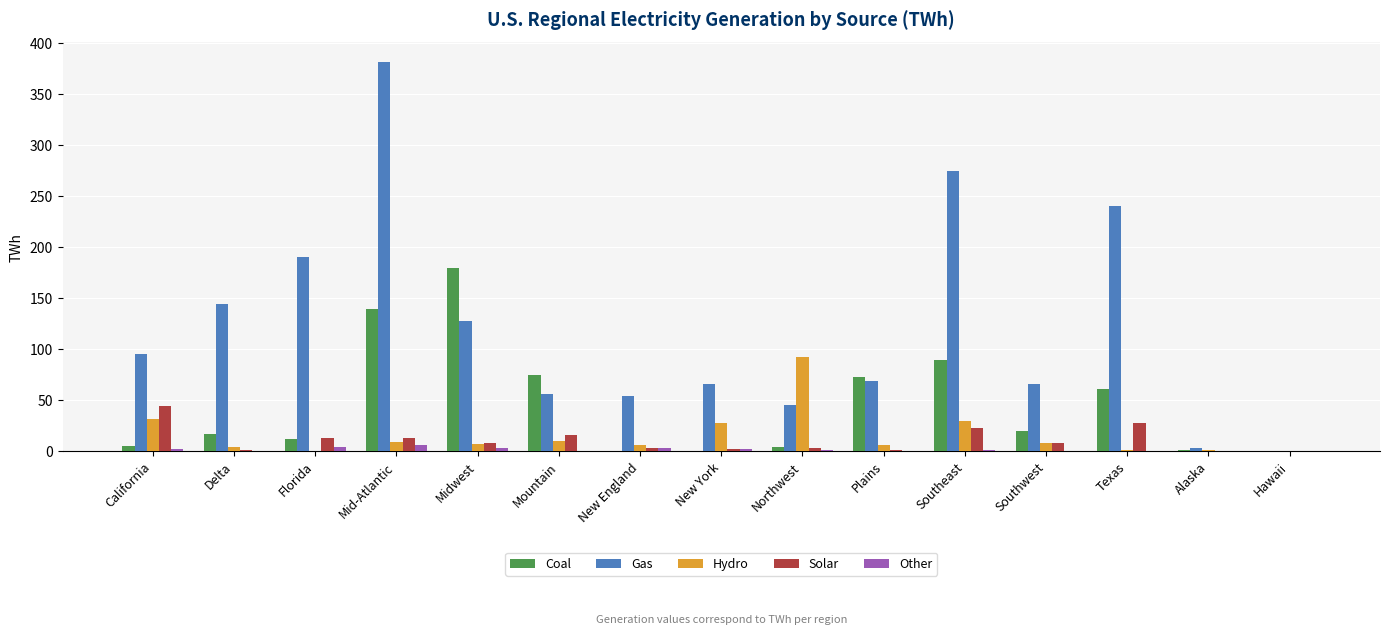

Between Delta and Southwest, which series saw the biggest shift?

Gas